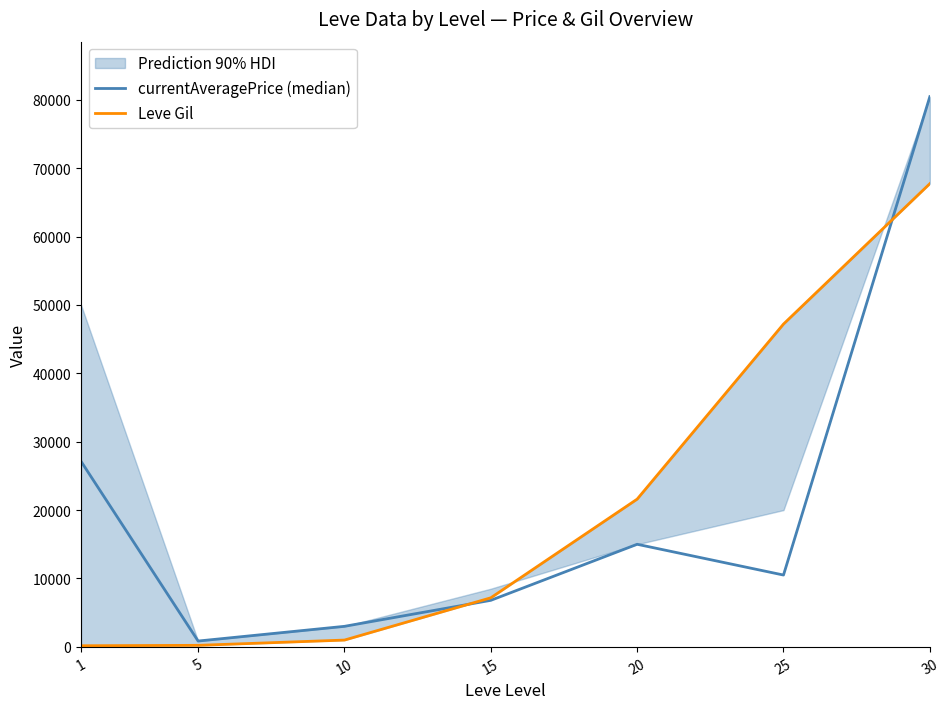

What is the difference between the maximum and minimum values in the Leve Gil series?

67570.0